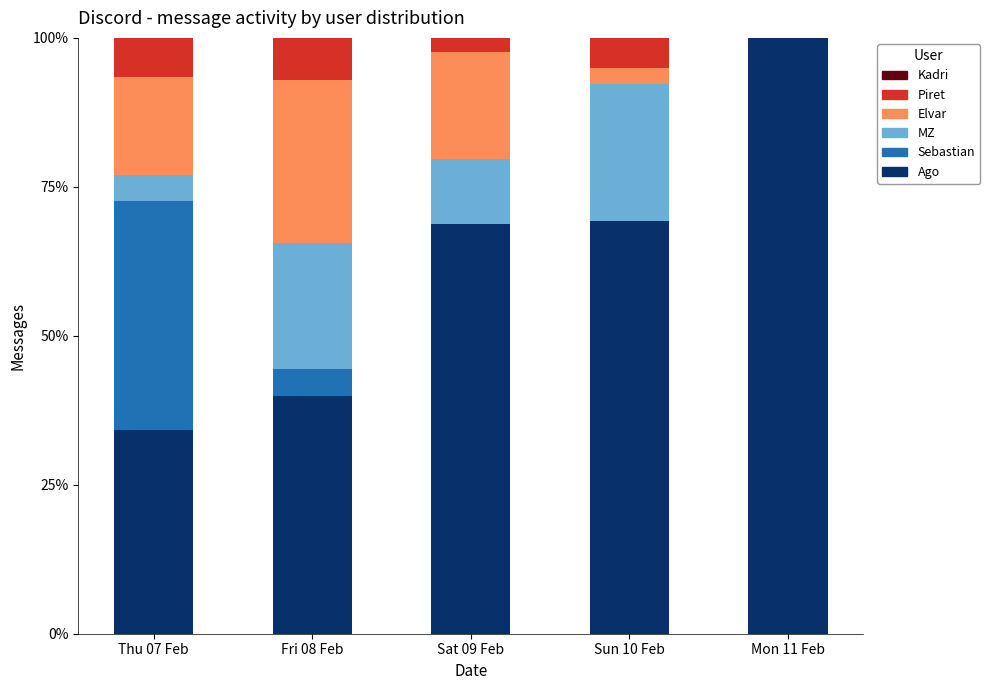

Count the number of categories in the chart.

5